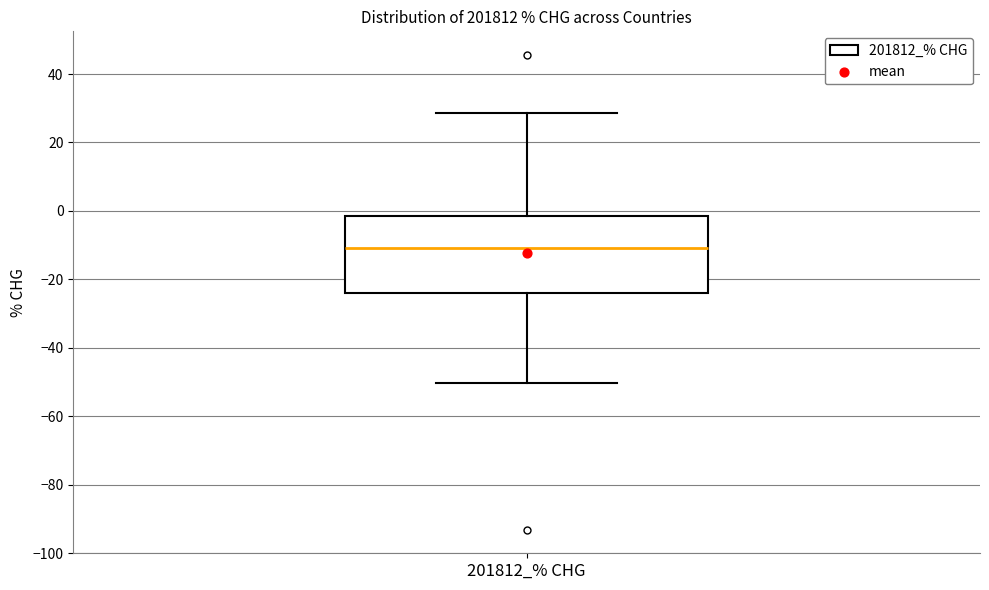

Where does the upper whisker of the box for 201812_% CHG end on the y-axis? The values are not printed on the chart, so give them approximately, as read against the axis.

28